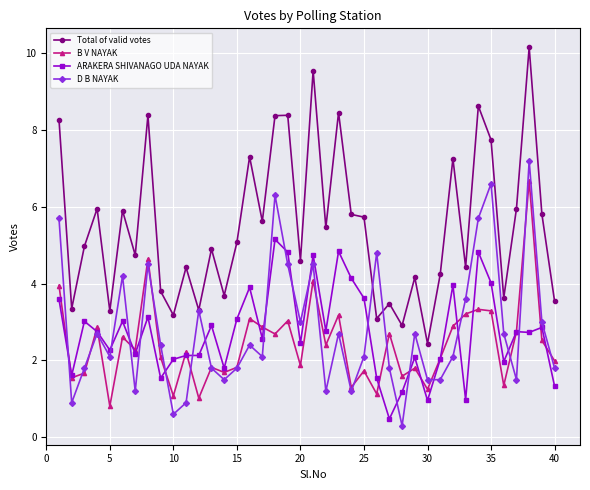

What are all the series names shown in the legend?

Total of valid votes, B V NAYAK, ARAKERA SHIVANAGO UDA NAYAK, D B NAYAK